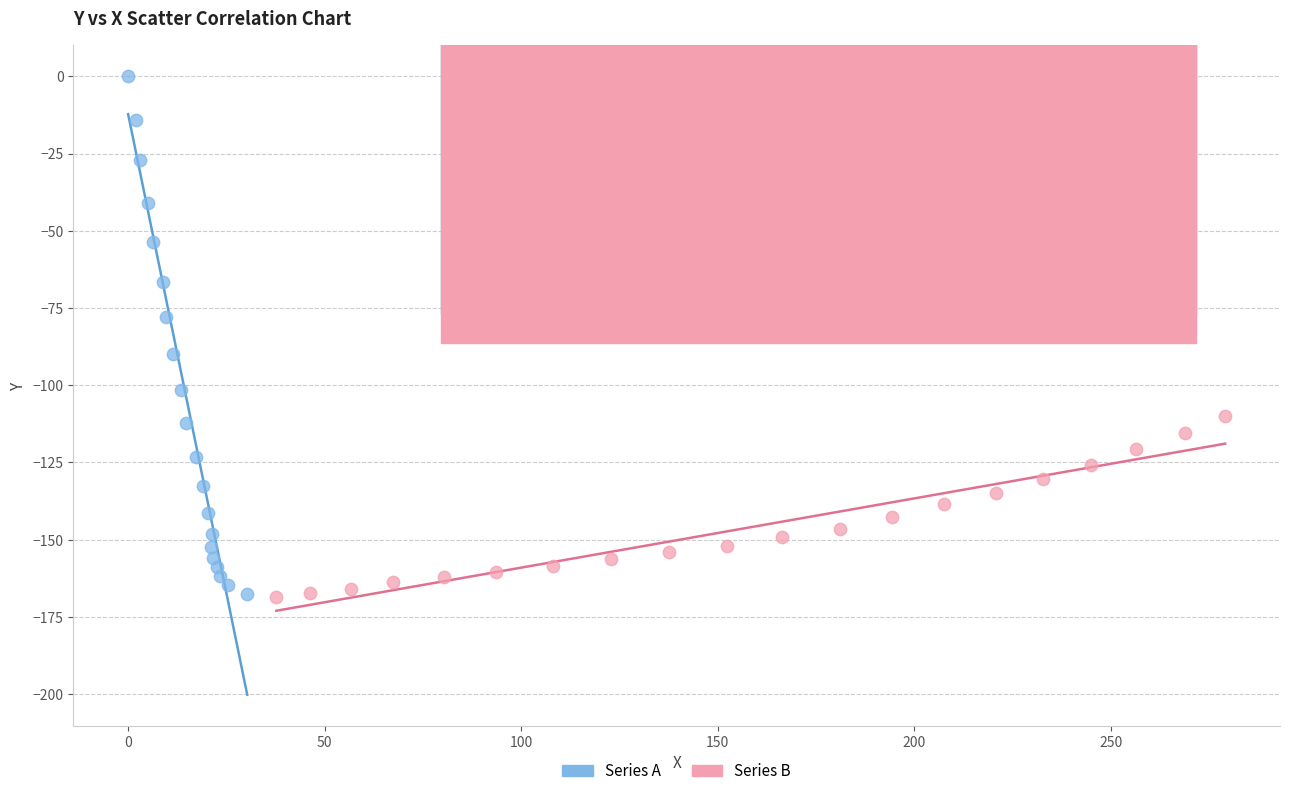

Which series reaches the maximum Y coordinate?

Series A